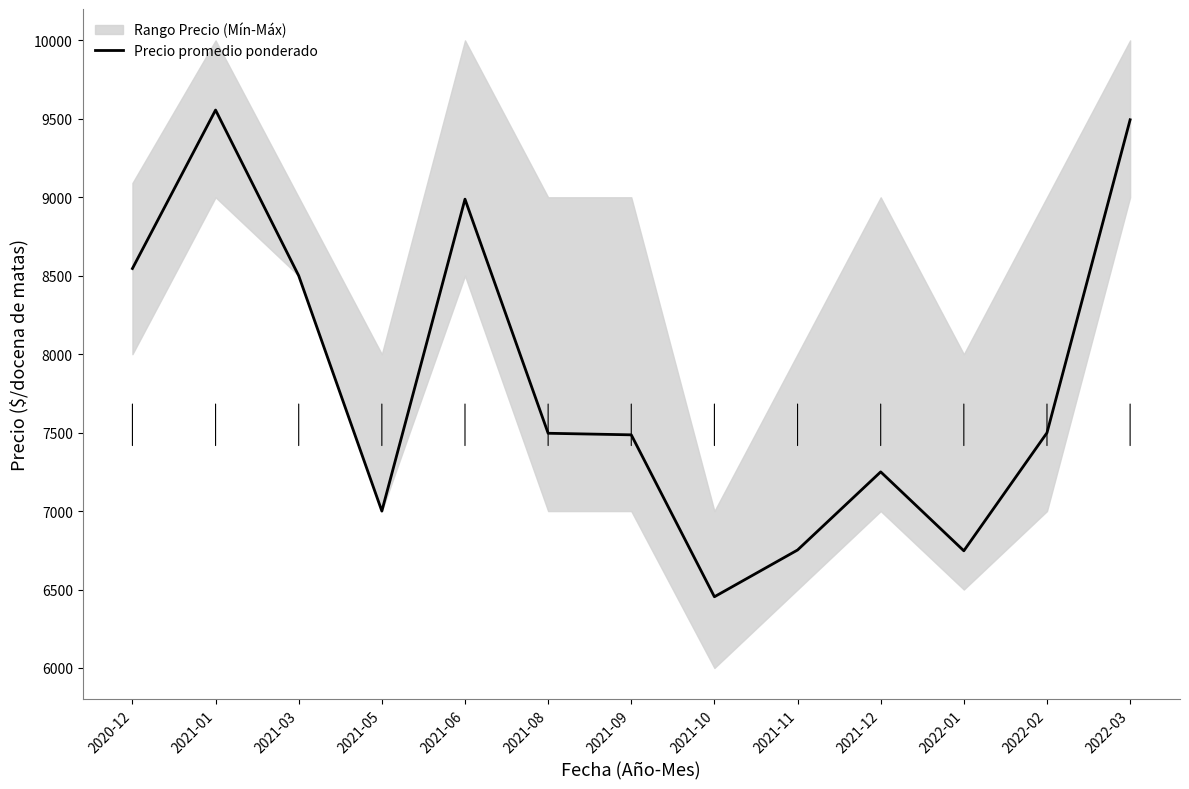

Which label corresponds to the smallest value in the chart?

2021-10